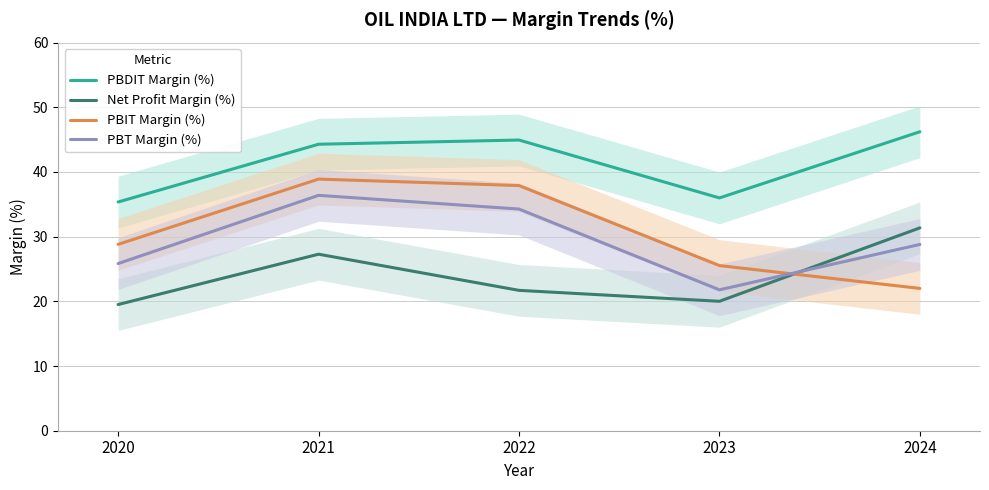

What is the smallest value displayed?

19.5